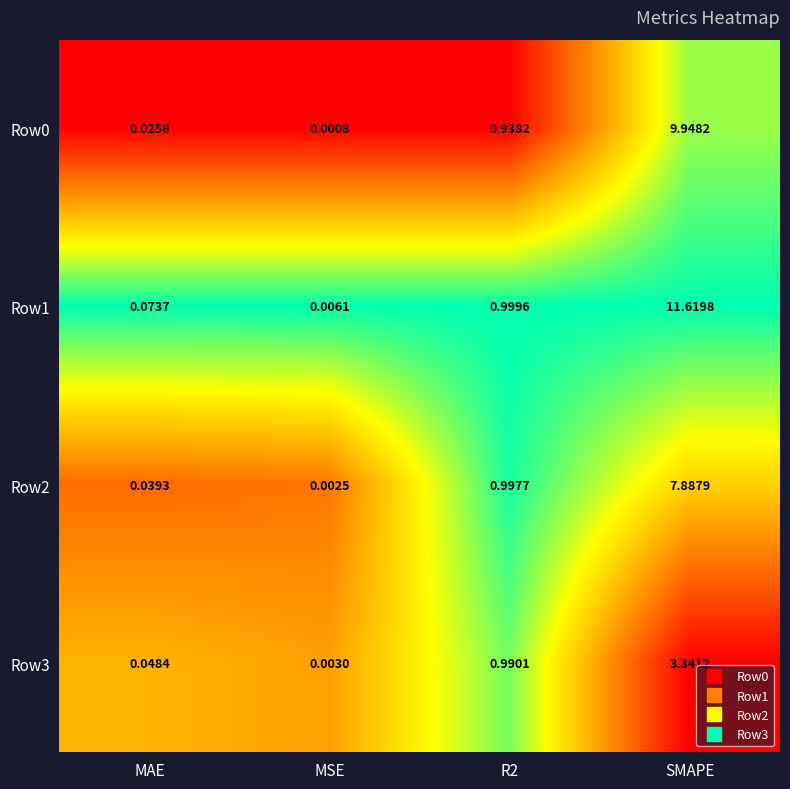

Is the value of Row2 at SMAPE greater than the value of Row0 at MSE?

Yes